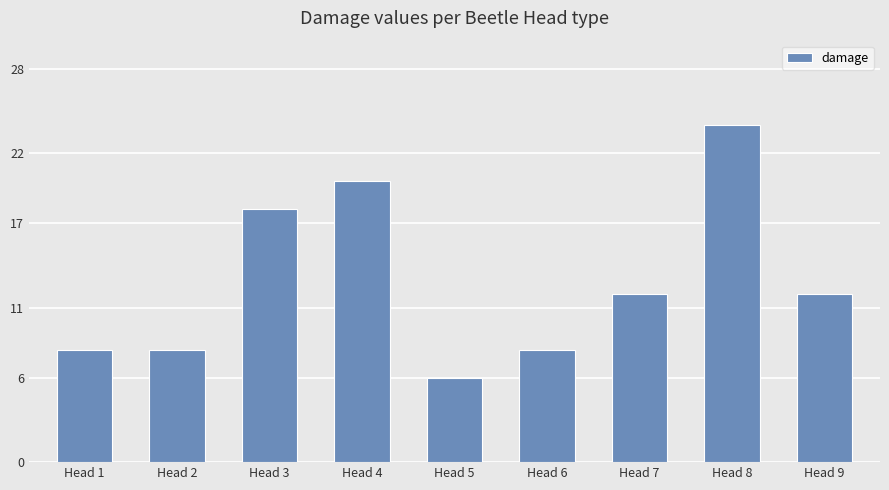

What is the approximate value at Head 1, to the nearest 5?

10